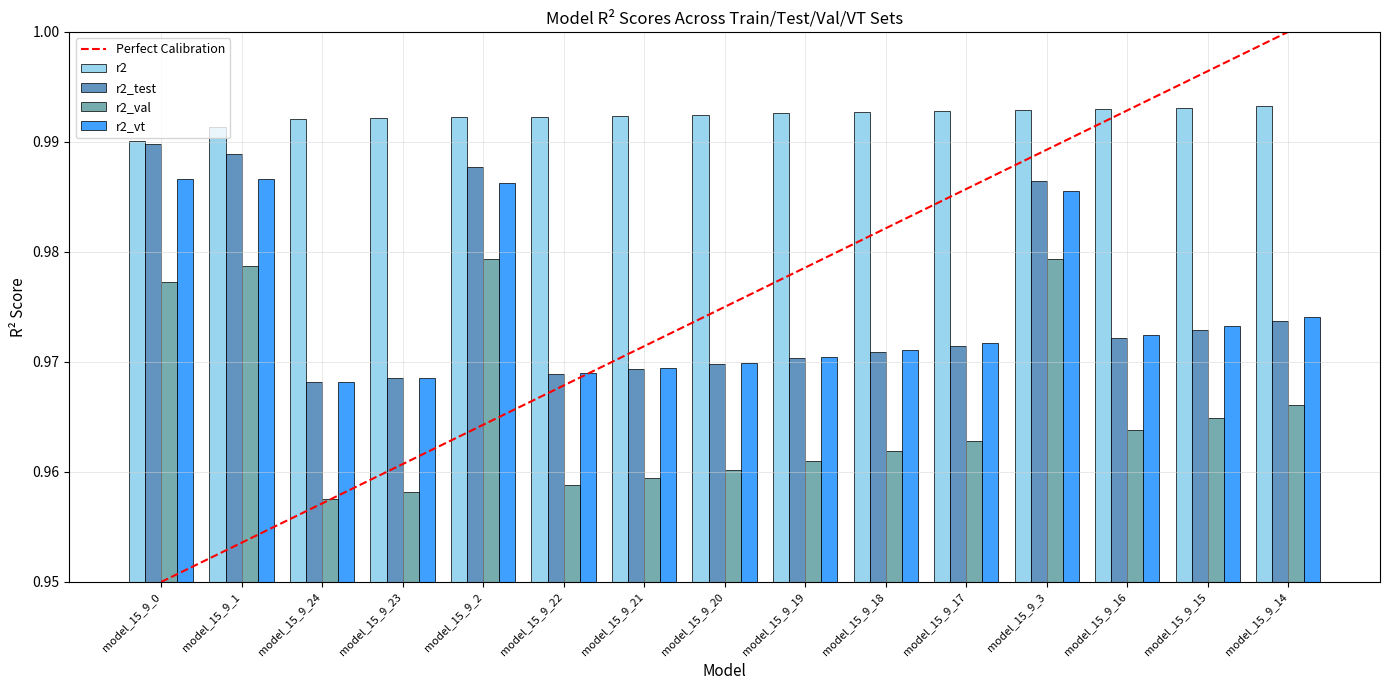

Which series changed the most between model_15_9_2 and model_15_9_15?

r2_test